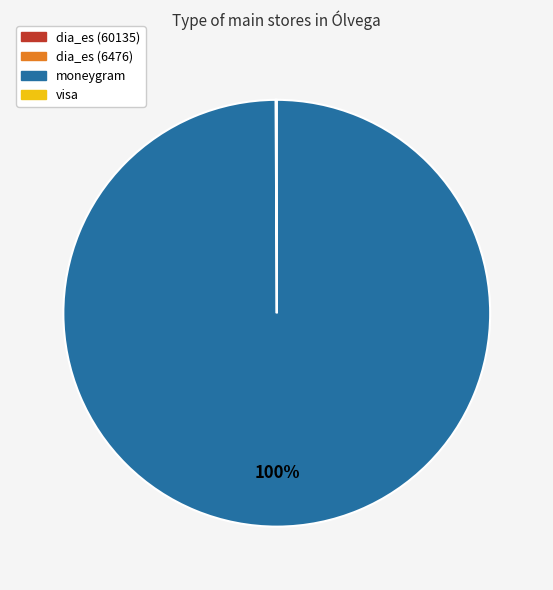

To the nearest percent, what portion does moneygram represent?

100%